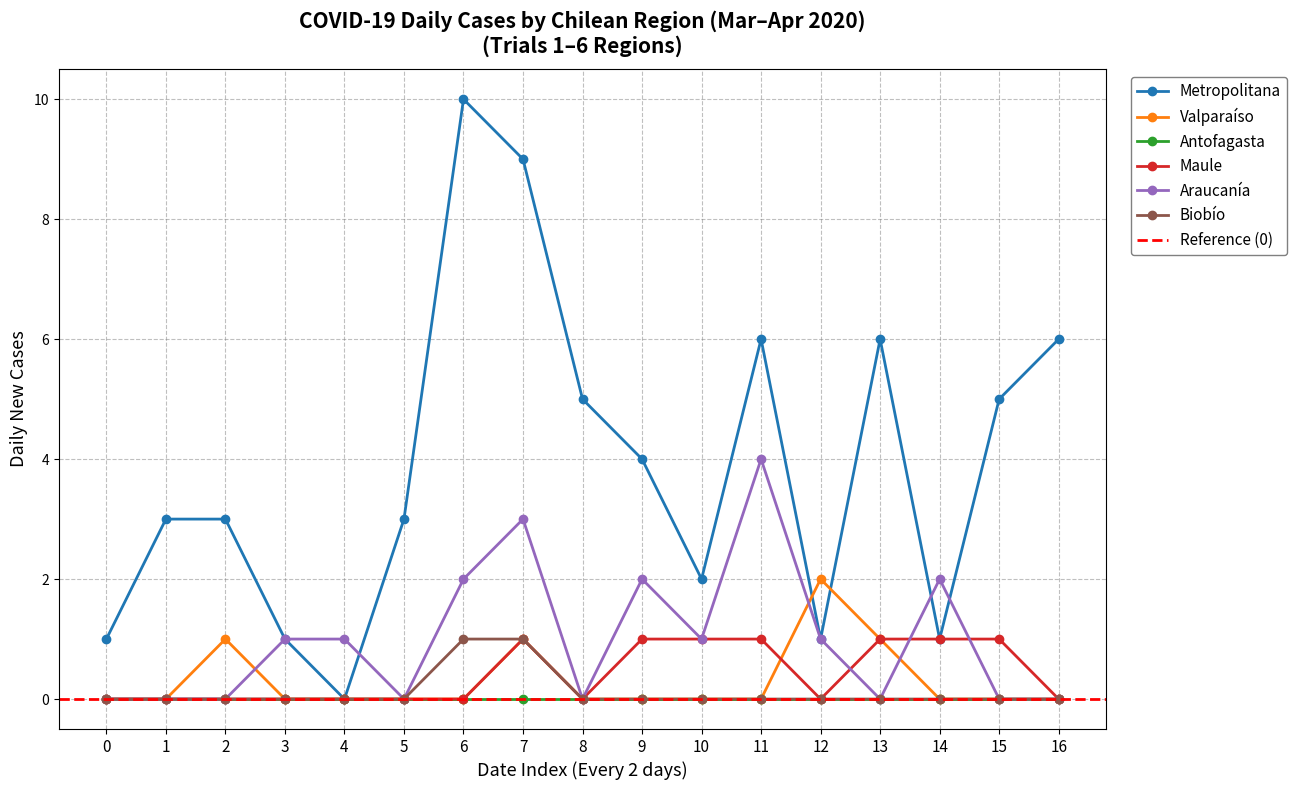

What is the highest value of the Metropolitana series?

10